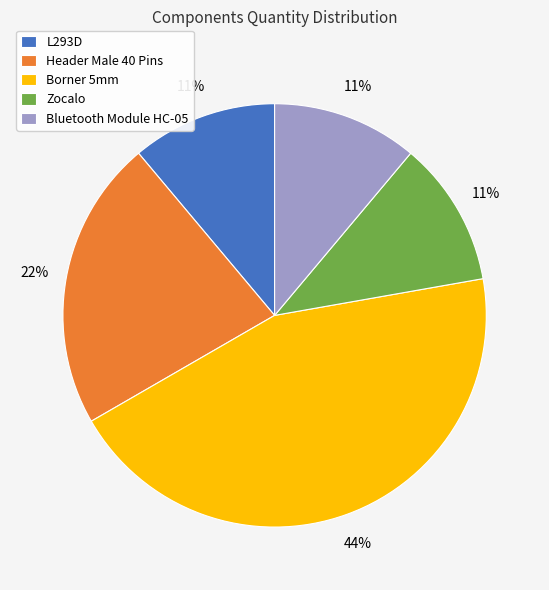

Does Borner 5mm represent more than half of the total?

No